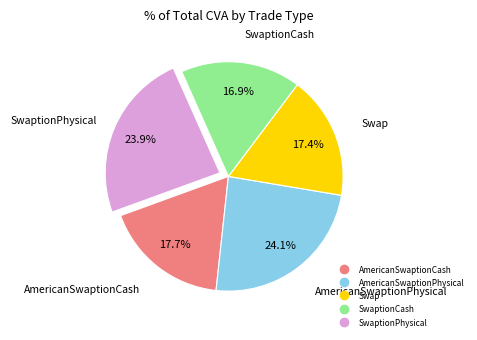

Is there a majority slice in this chart?

No